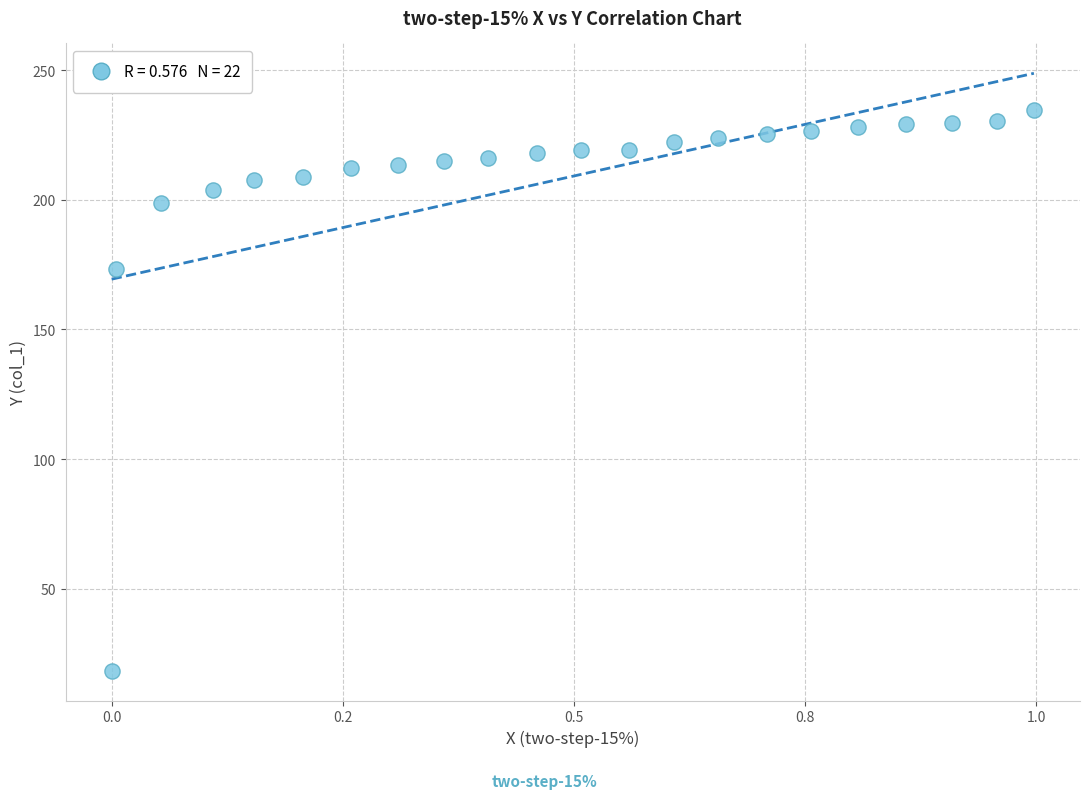

What Y value in the scatter plot is closest to 126?

173.3